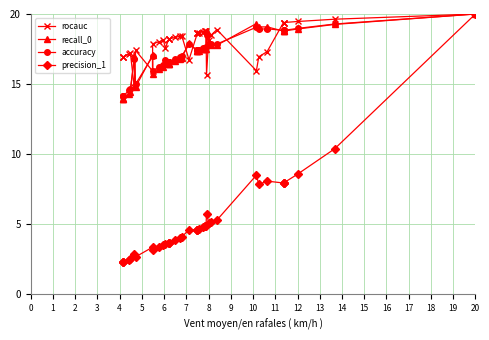

How many lines are shown in the chart?

4